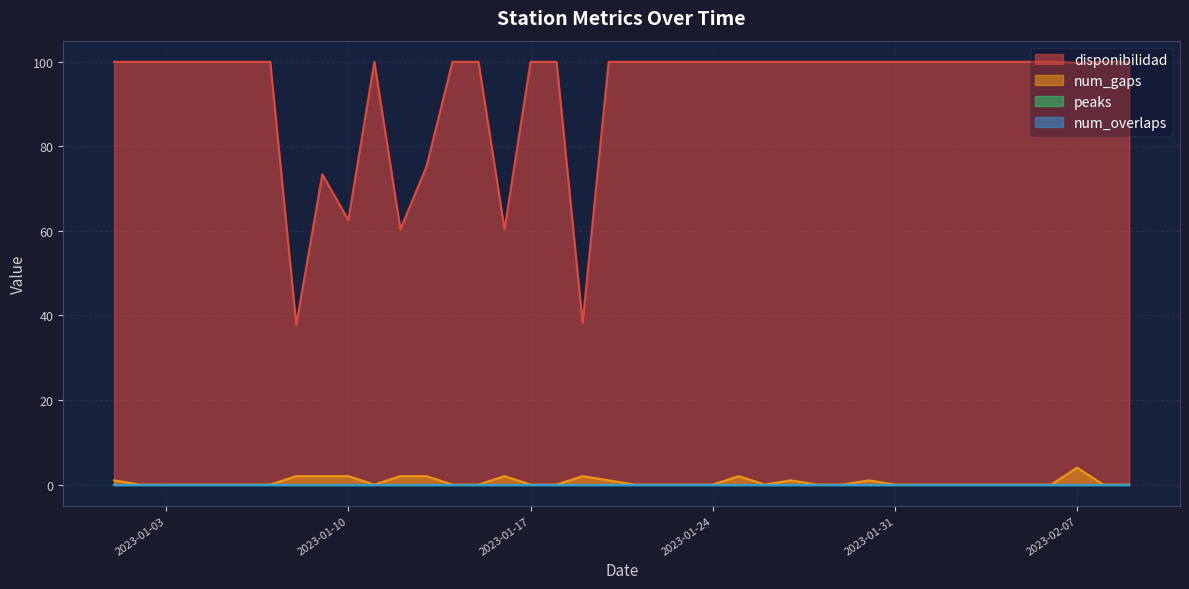

Which series changed the most between 2023-01-07 and 2023-01-28?

disponibilidad